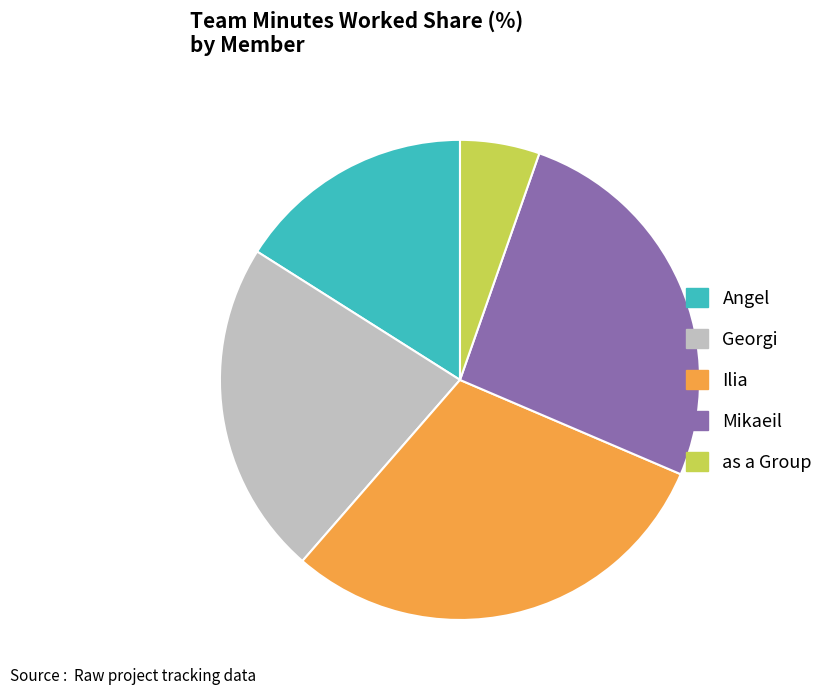

Which slice is the smallest?

as a Group